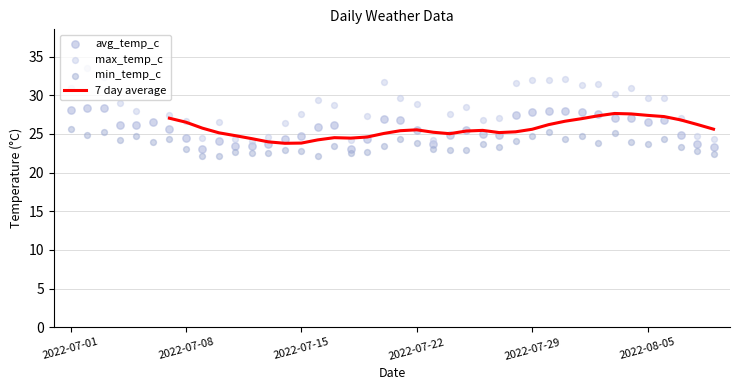

What is the total value across all series at 2022-07-05?

78.7